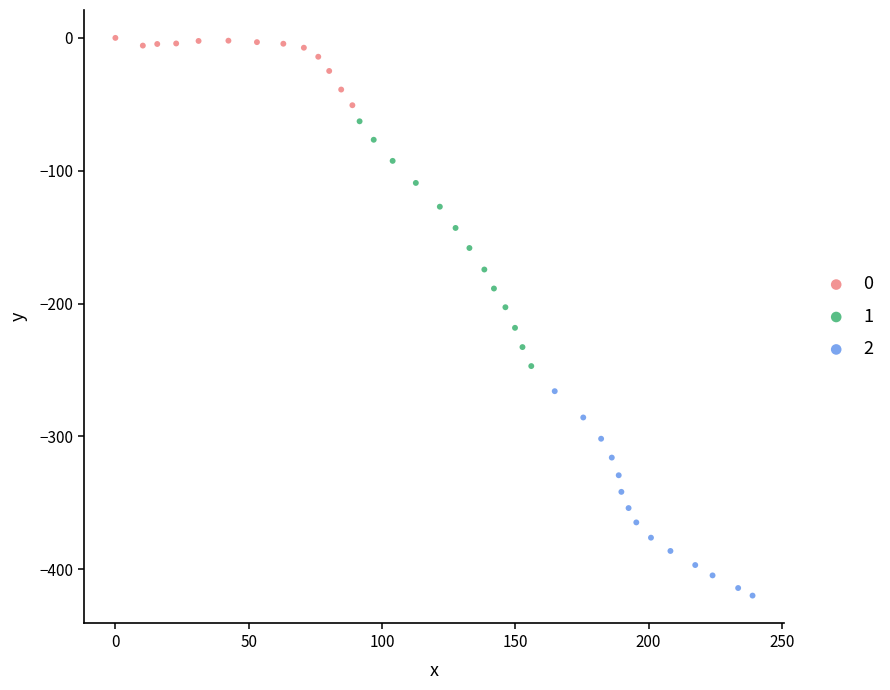

Which series has the widest spread of Y values?

1